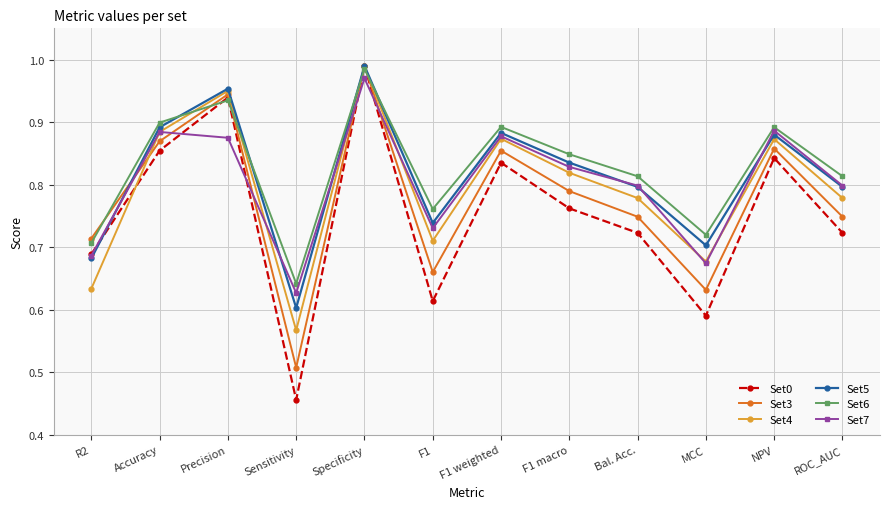

Is this an area chart (filled region under the line)?

No